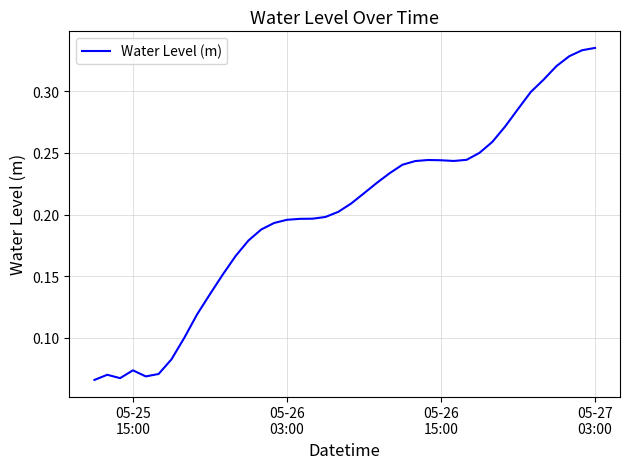

True or false: the data has more than 0 interior local peaks.

True